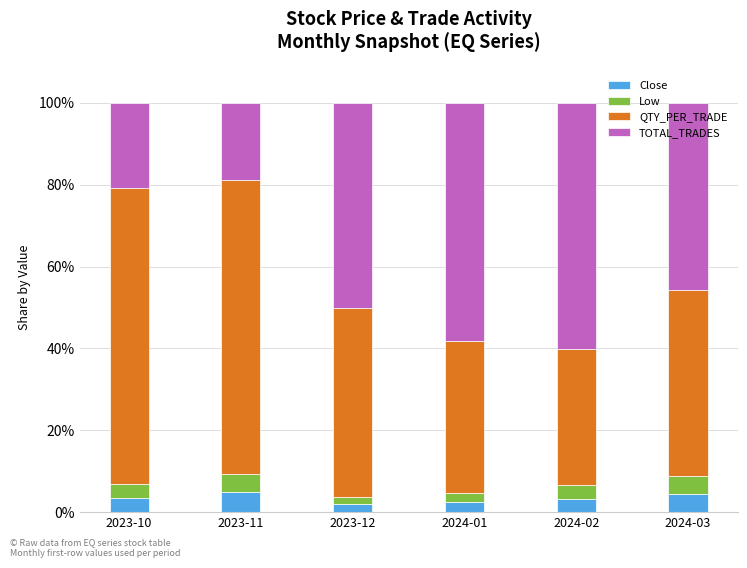

What is the highest value of the Close series?

4.9